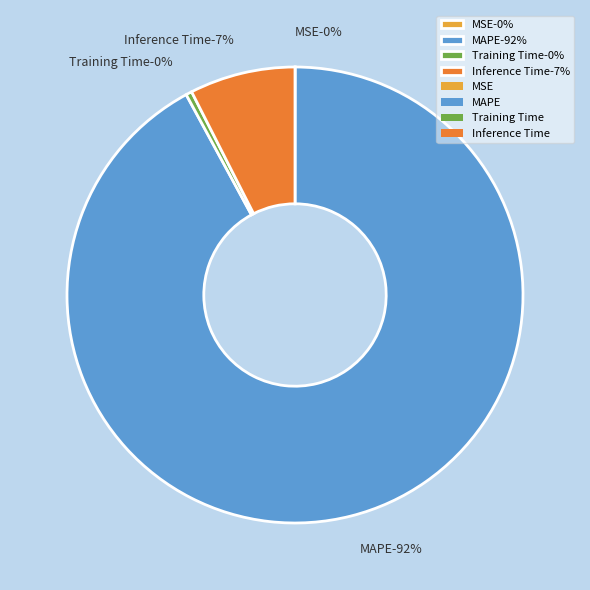

Which category has the biggest portion of the pie?

MAPE